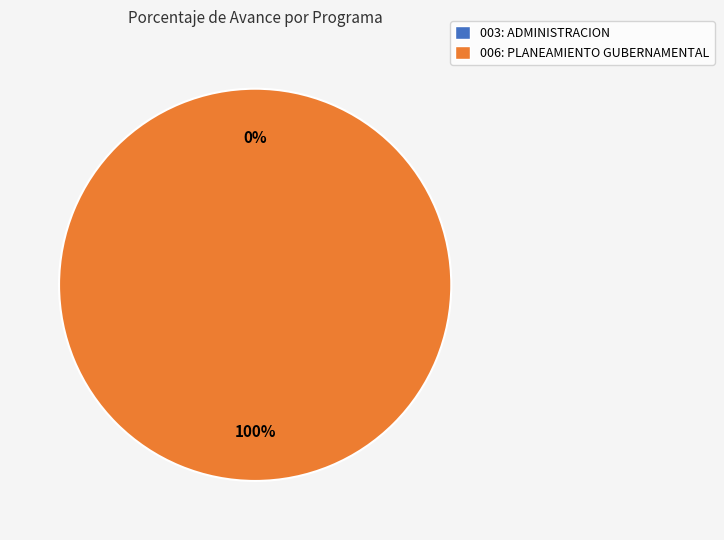

What is the change in value from 003: ADMINISTRACION to 006: PLANEAMIENTO GUBERNAMENTAL?

+100